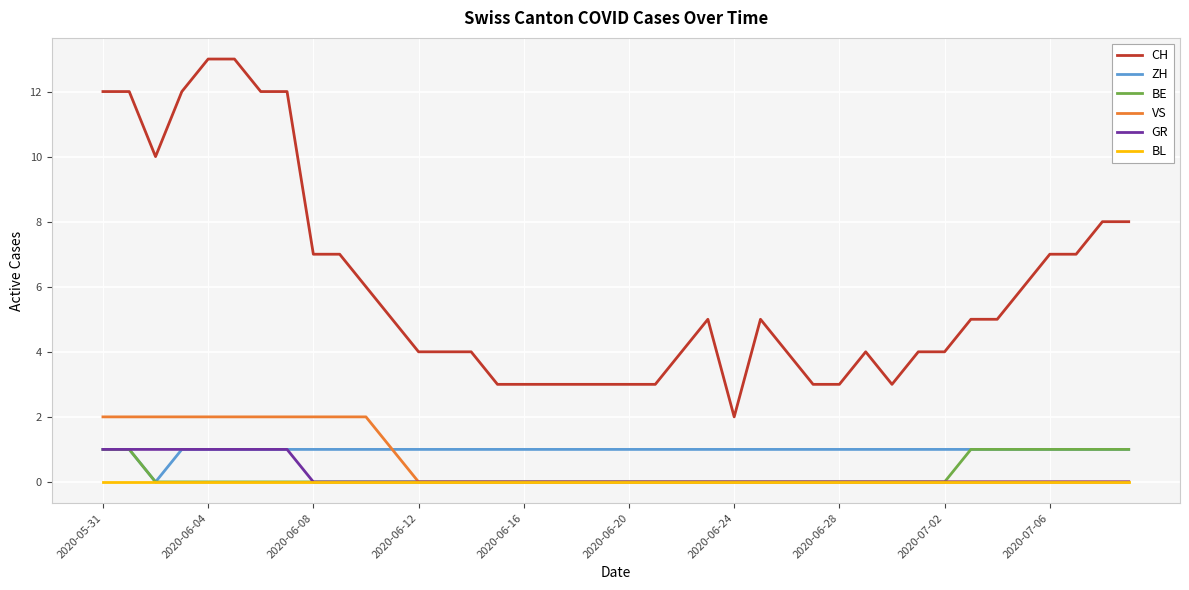

Which series has the largest range (max minus min)?

CH